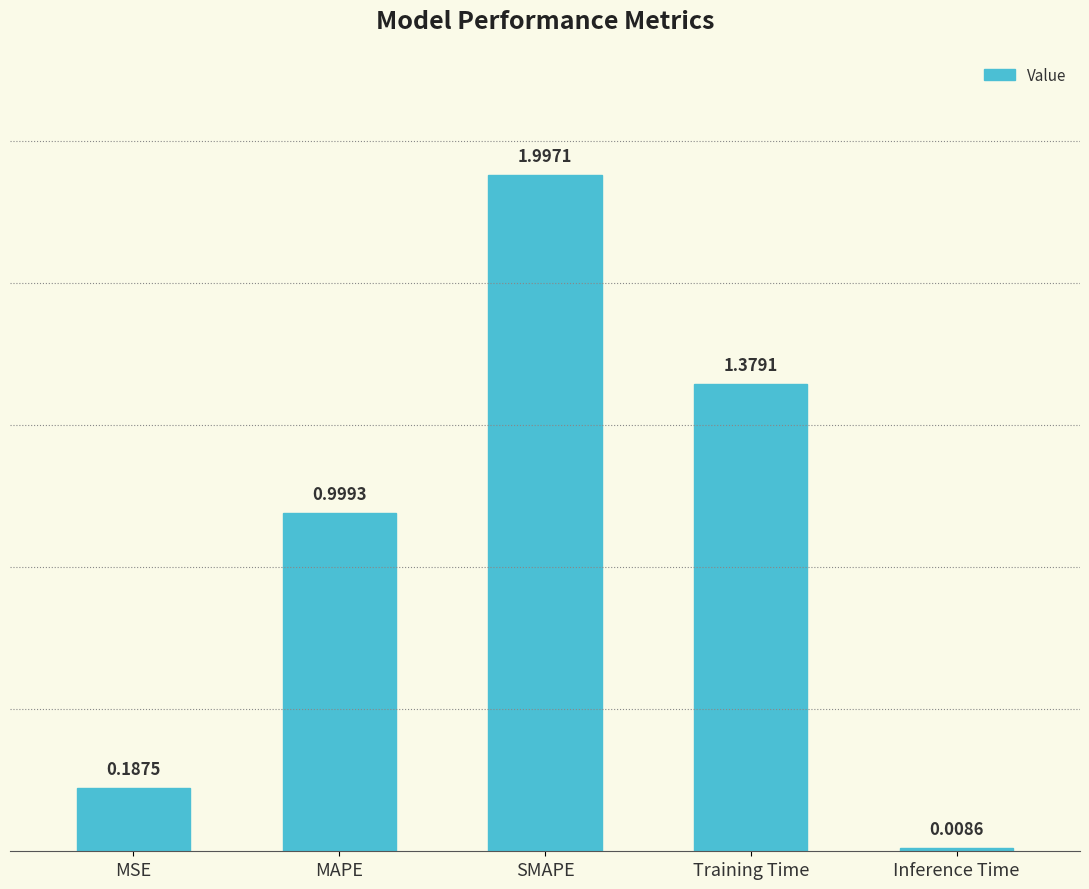

Rank the categories by value from lowest to highest.

Inference Time, MSE, MAPE, Training Time, SMAPE